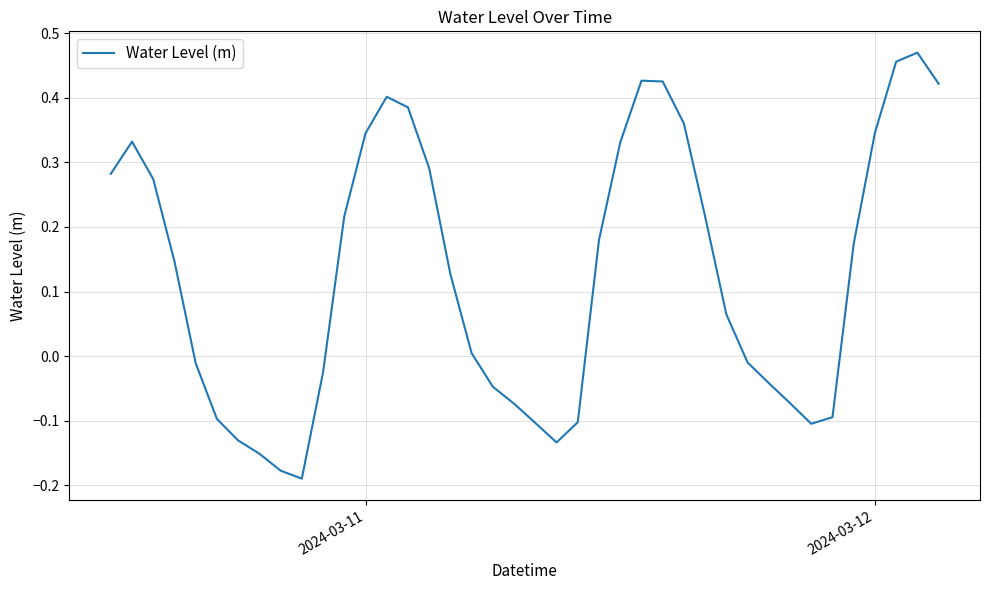

What is the difference between the maximum and minimum values?

0.7